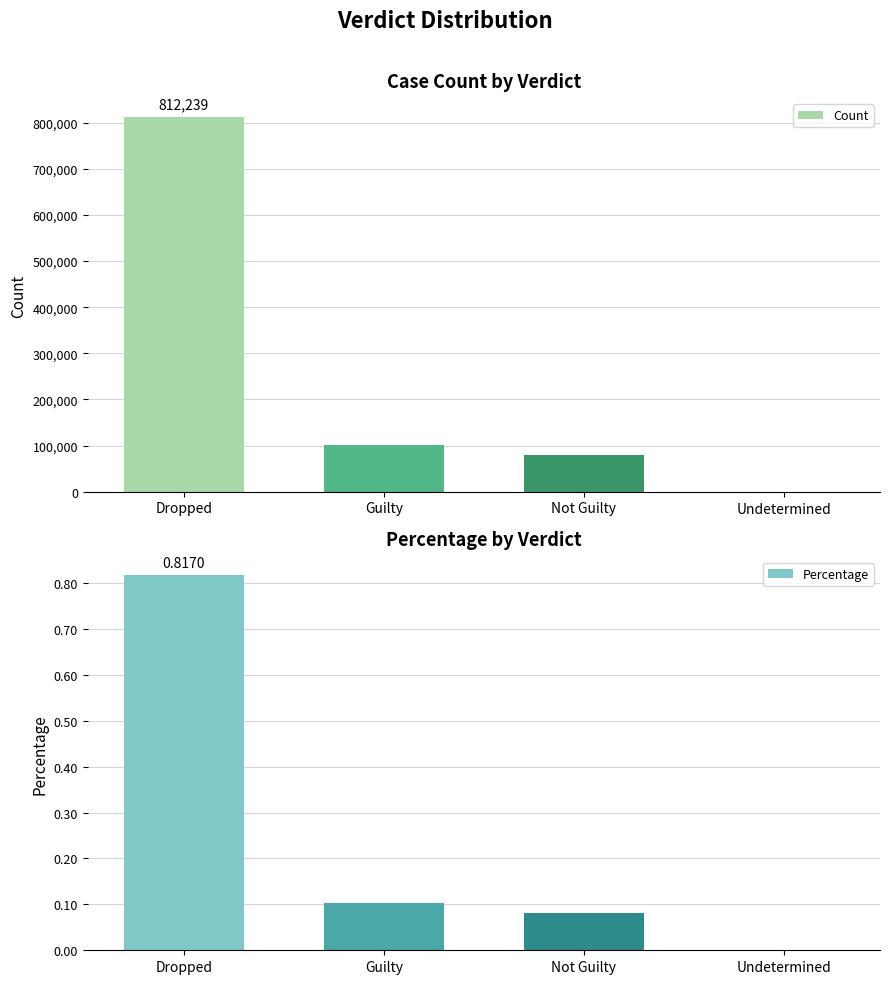

What is the sum of the Percentage values at Undetermined and Dropped?

0.8